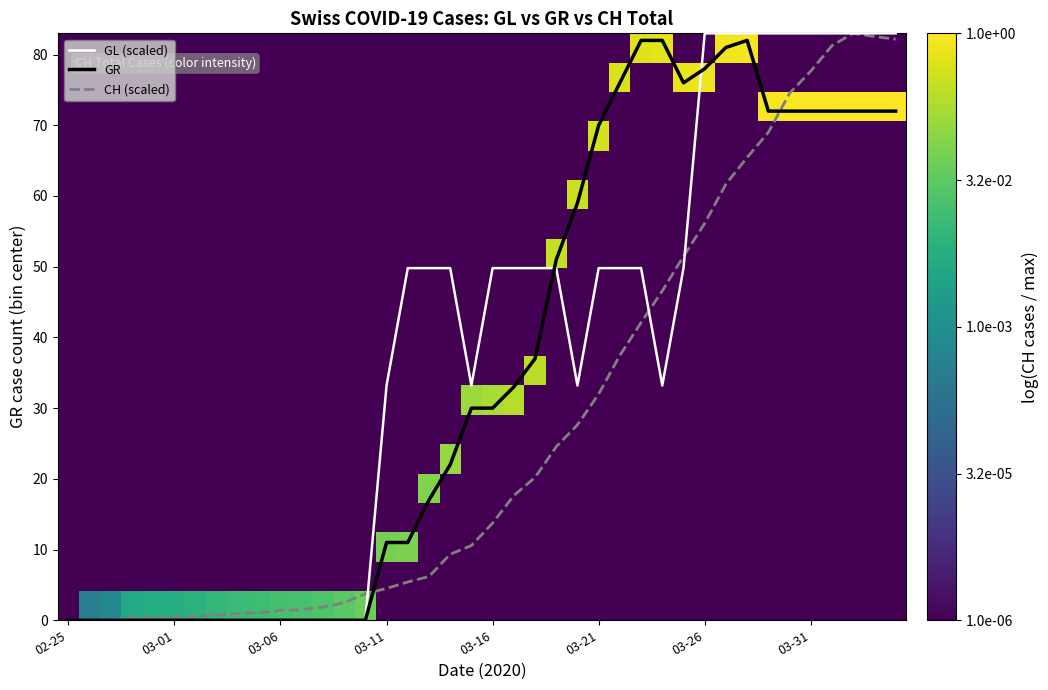

What is the greatest value displayed?

83.0